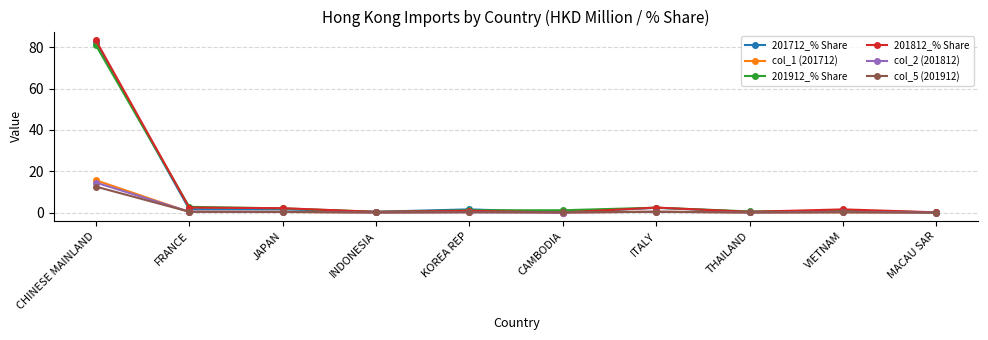

Which series has the largest range (max minus min)?

201812_% Share